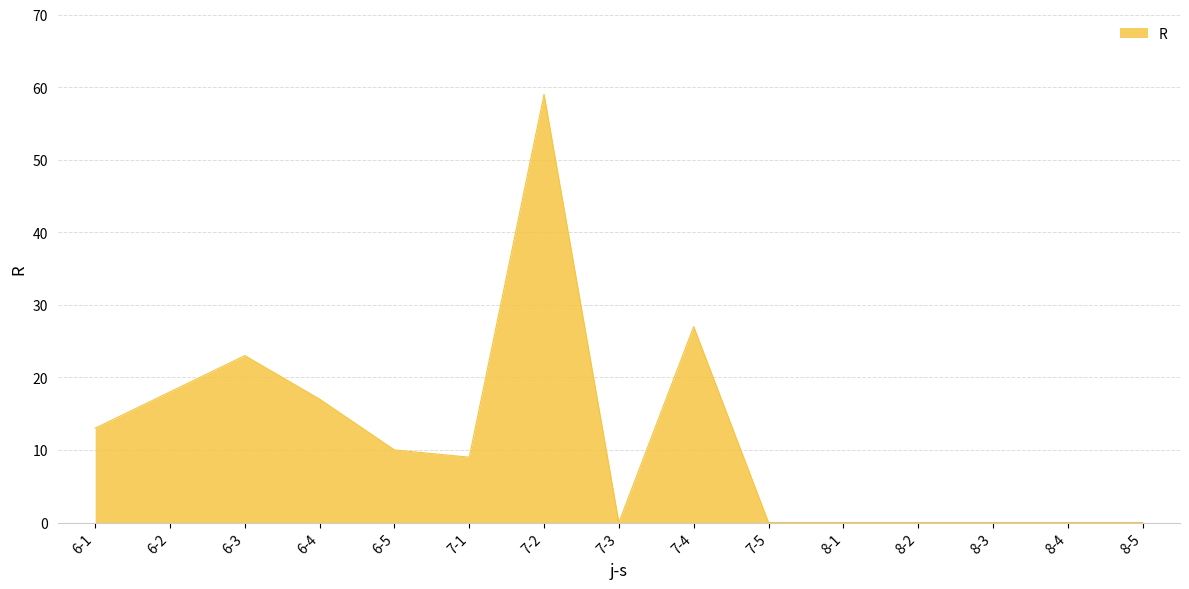

Which category has the highest value across all series?

7-2